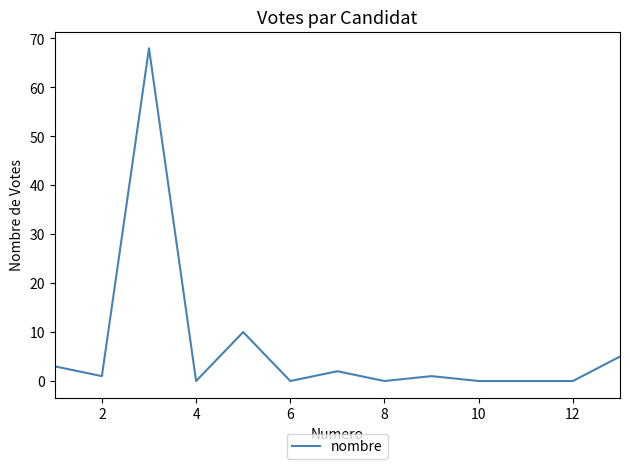

Reading left to right, extract all data points from this chart.

3	1	68	0	10	0	2	0	1	0	0	0	5